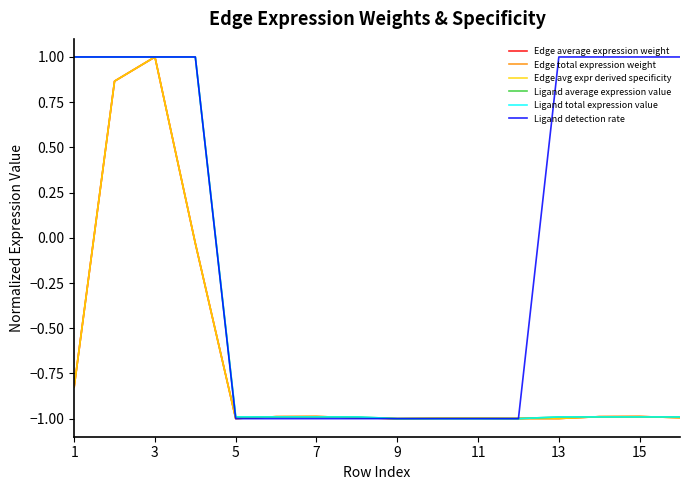

How many lines are shown in the chart?

6